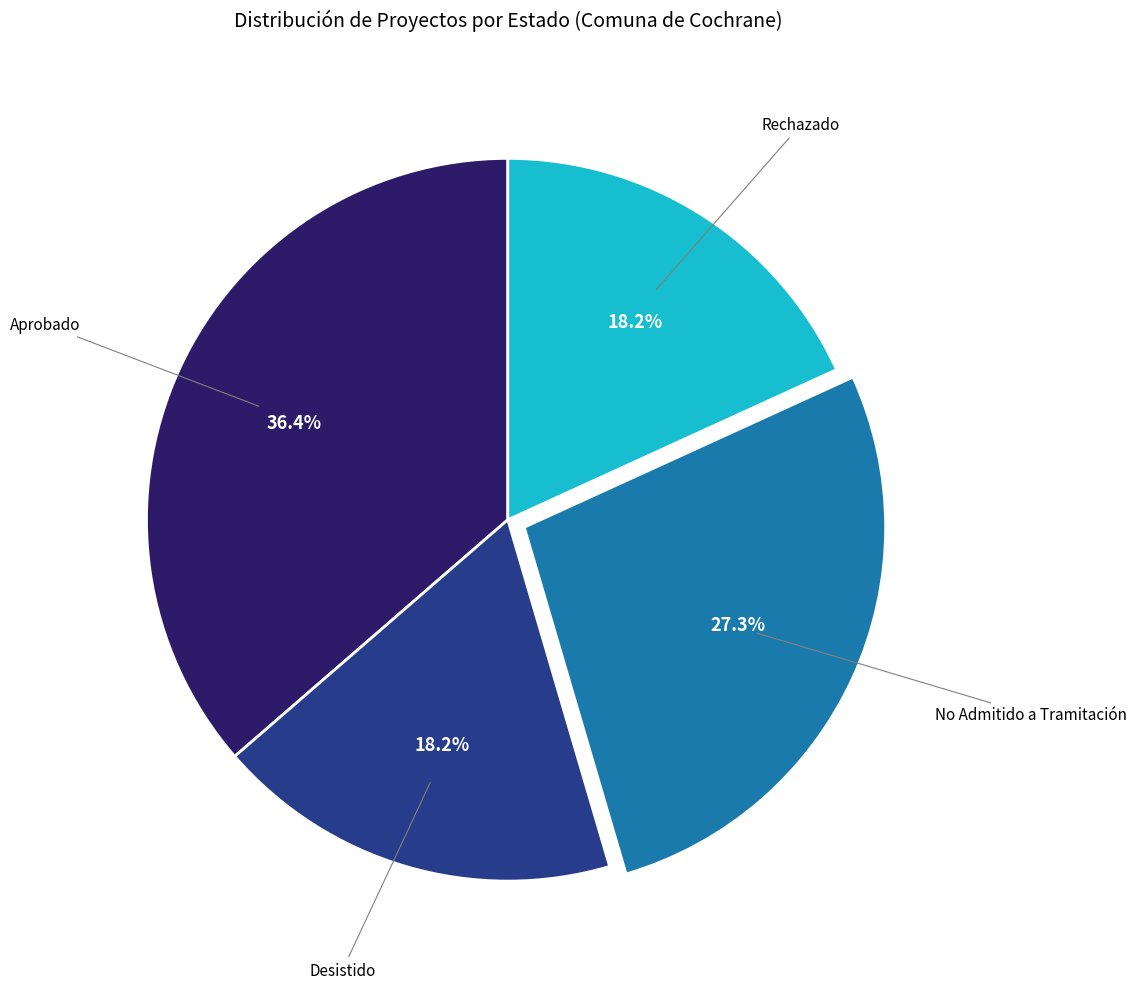

Is there any slice that represents more than half of the pie?

No